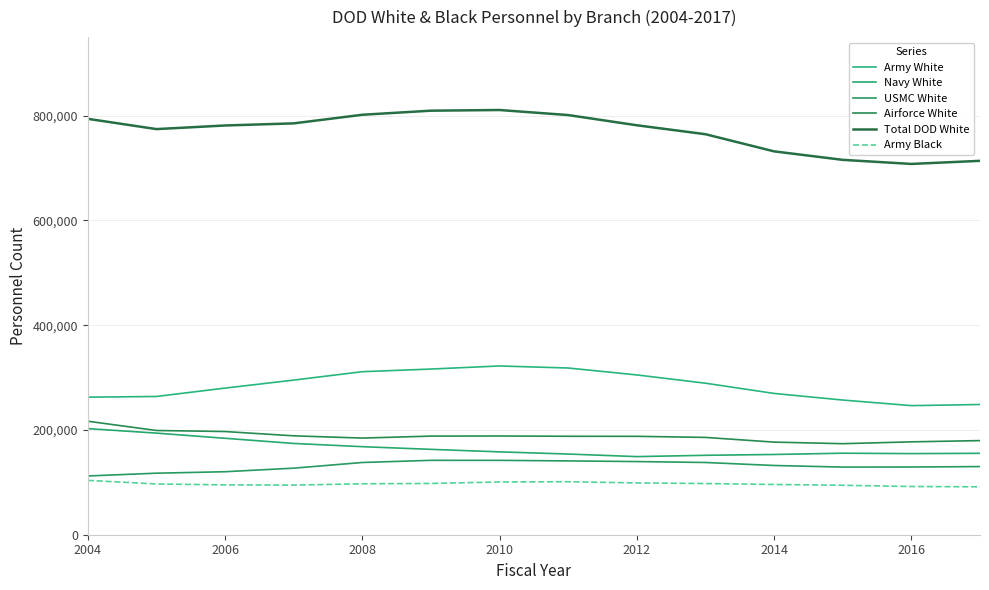

What are all the series names shown in the legend?

Army White, Navy White, USMC White, Airforce White, Total DOD White, Army Black